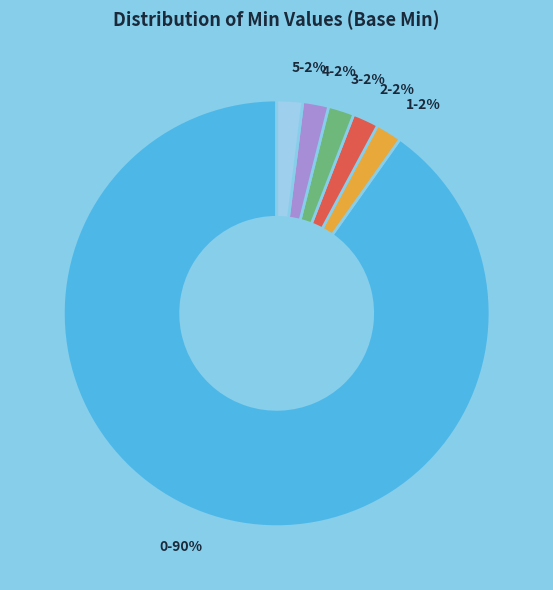

Is it true that 2 is 13% of the pie?

False